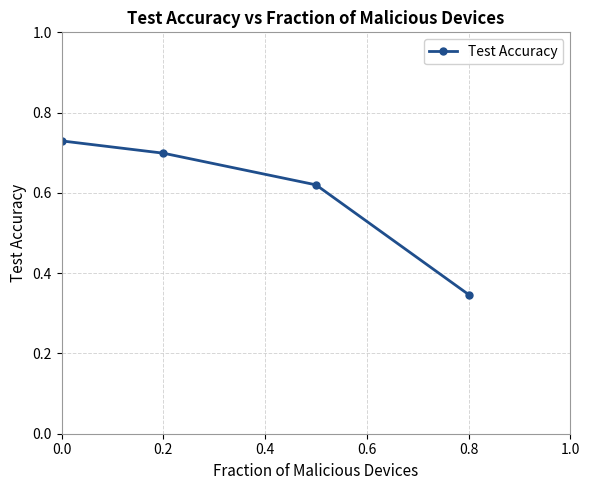

How many values are between 0 and 1?

4